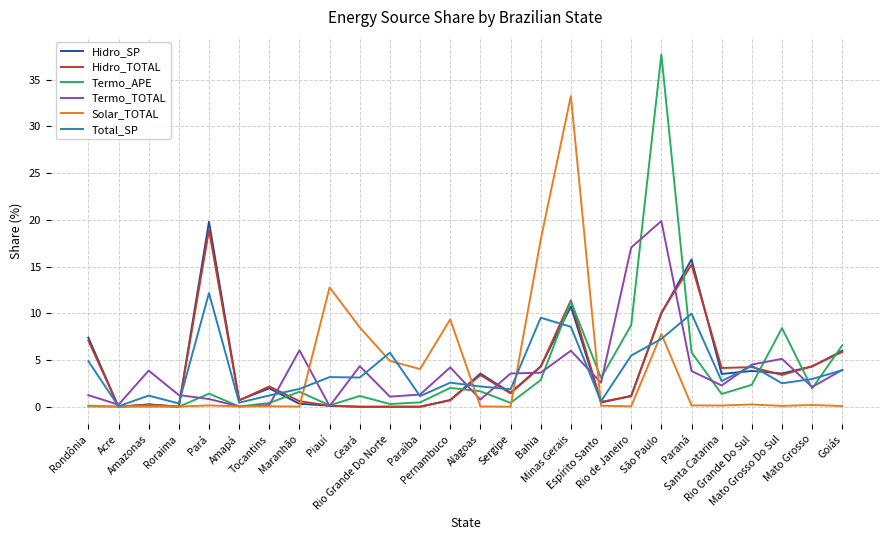

Which series has the widest spread of values?

Termo_APE